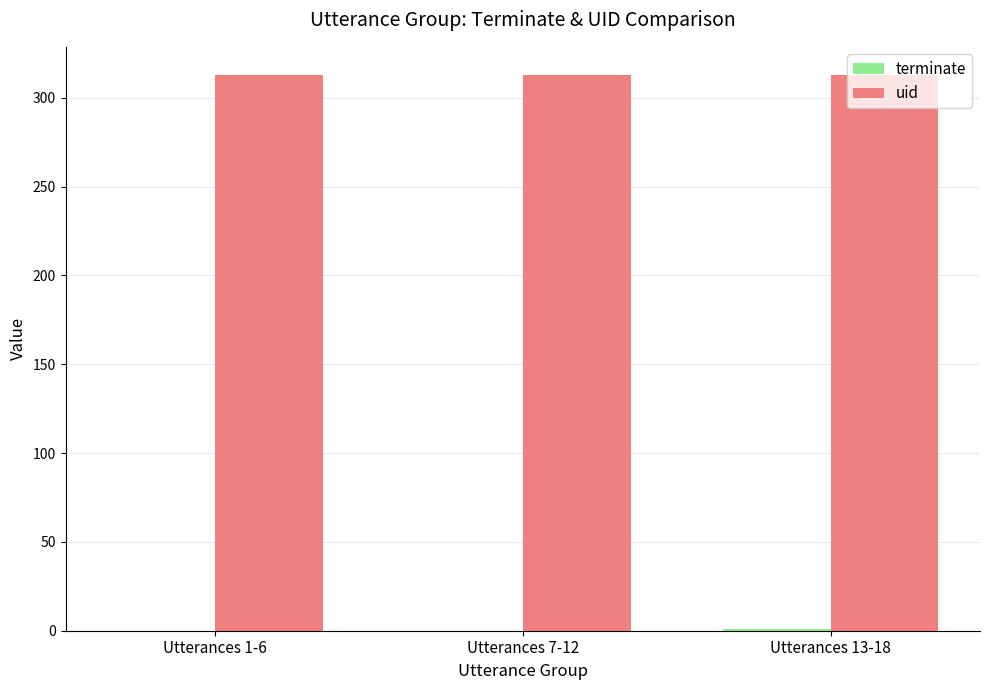

What is the sum of the uid values at Utterances 7-12 and Utterances 13-18?

626